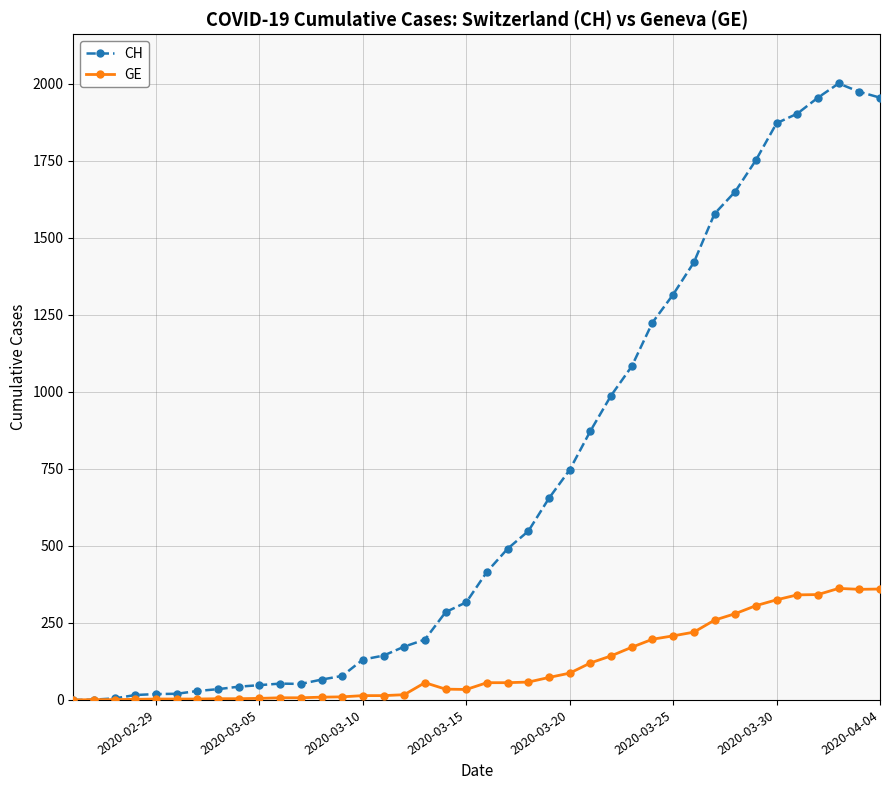

Rank the series by their maximum value, from lowest to highest.

GE, CH